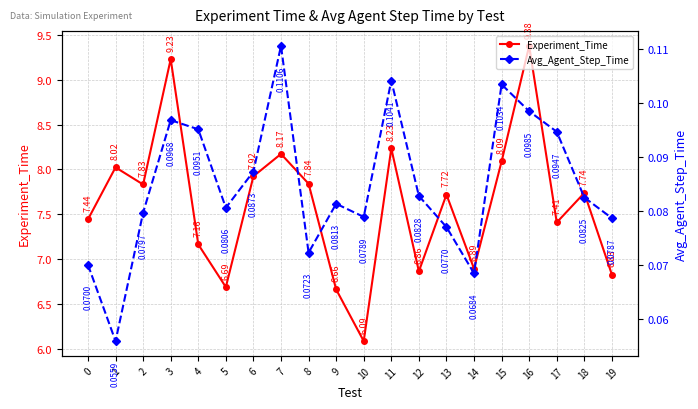

The value of Avg_Agent_Step_Time at 0 is 0.1. True or false?

False